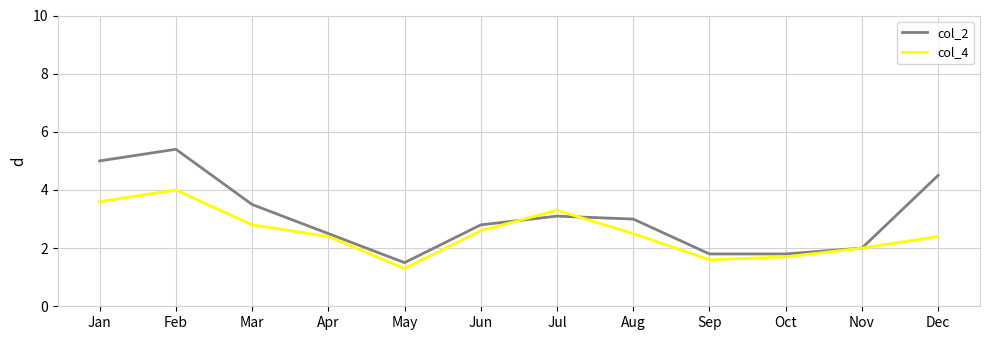

How many distinct data groups are displayed?

2